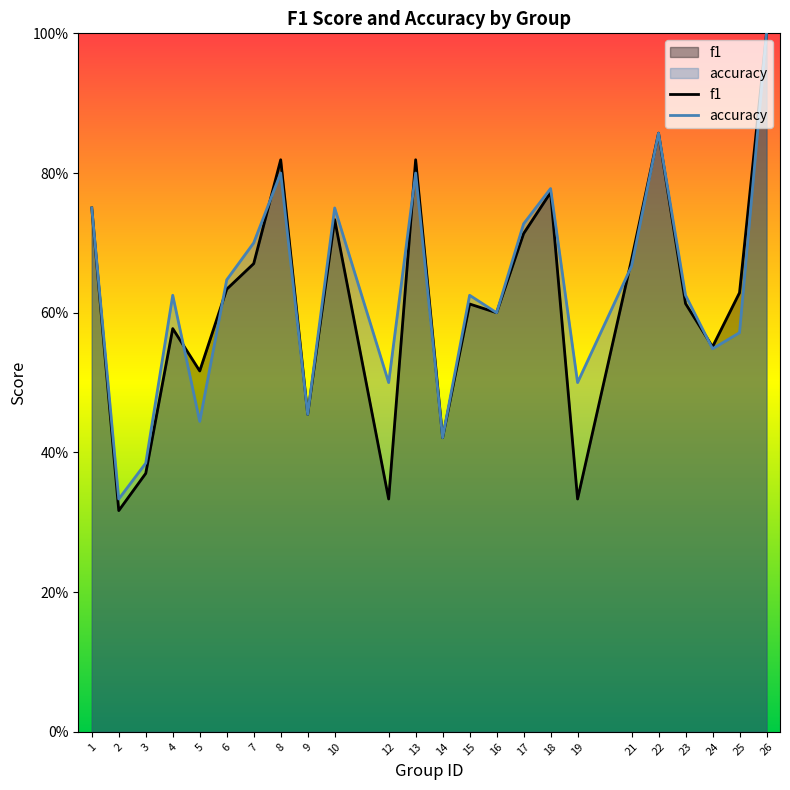

Is it true that f1 equals 0.2 at 21?

False